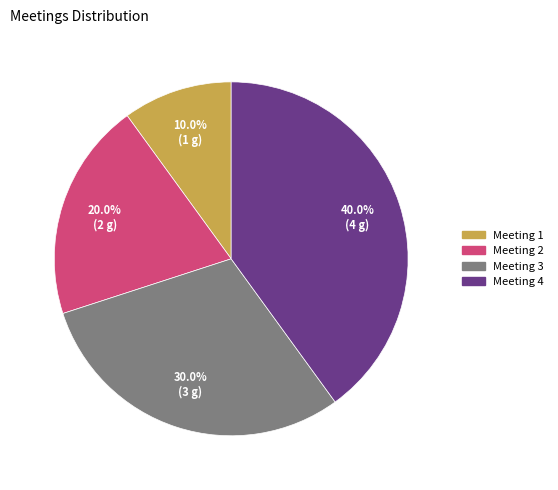

What percentage is the Meeting 1 slice, to the nearest percent?

10%